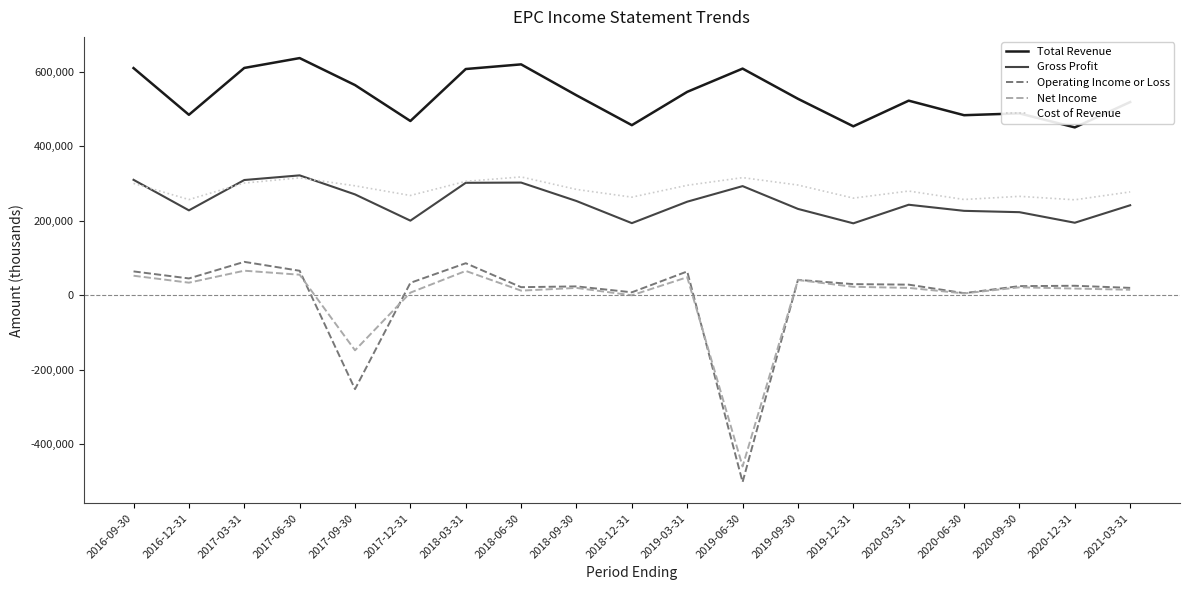

Which series changed the most between 2017-12-31 and 2018-06-30?

Total Revenue